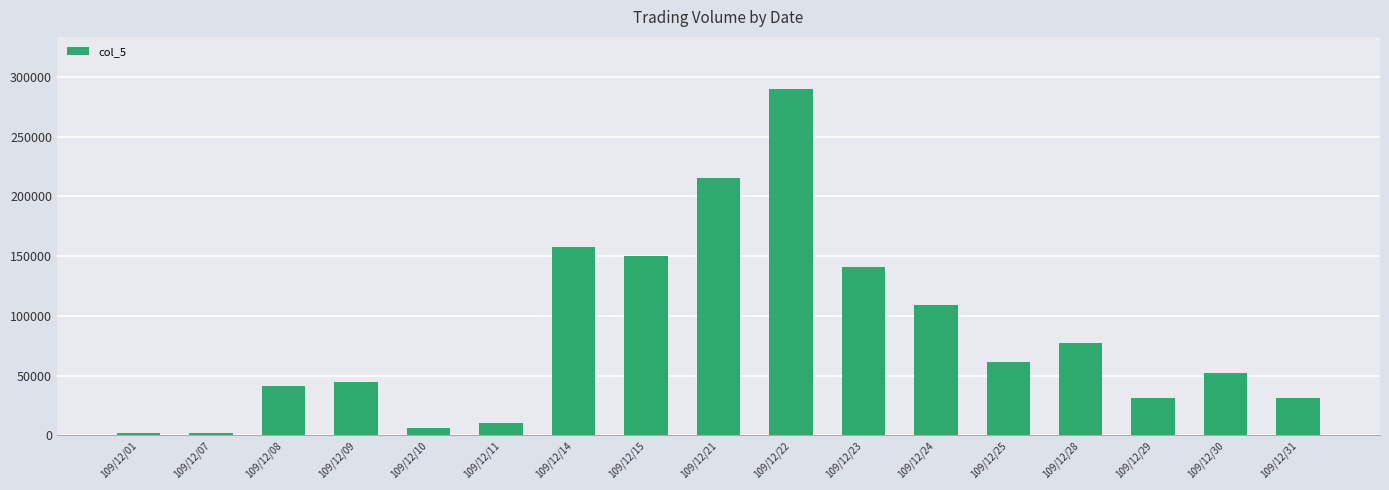

What is the change in value from 109/12/01 to 109/12/29?

+29000